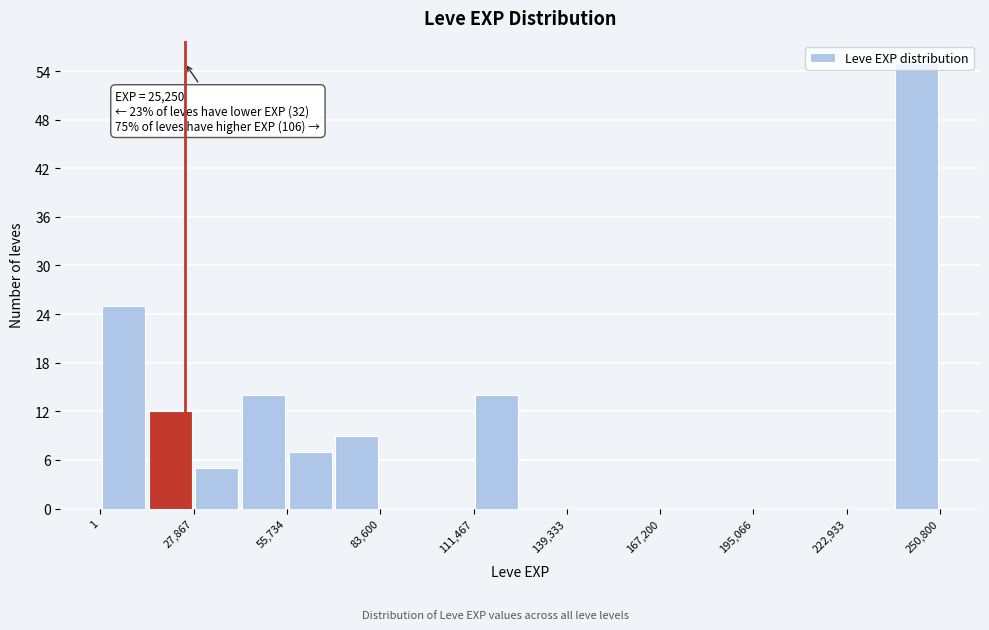

Read against the x-axis, roughly where is the centre of the tallest bar?

245000